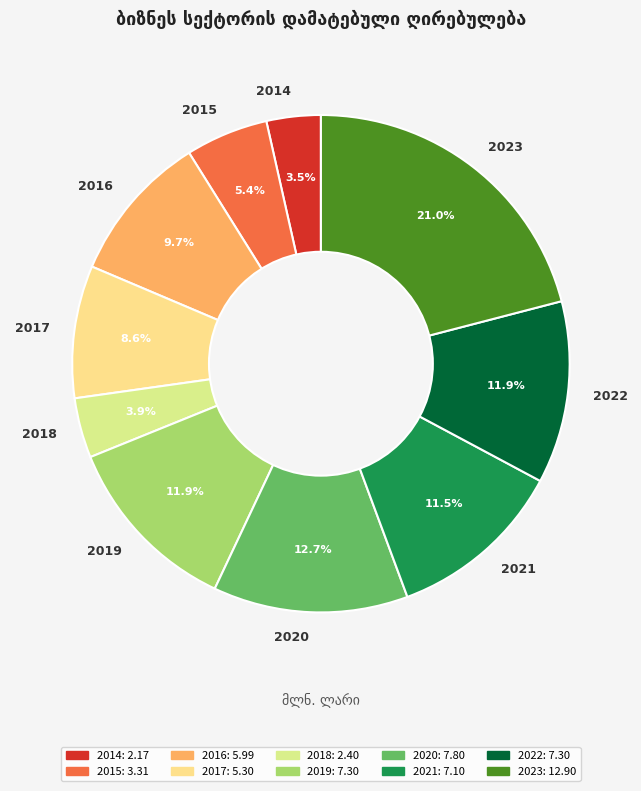

Does any single category account for the majority?

No